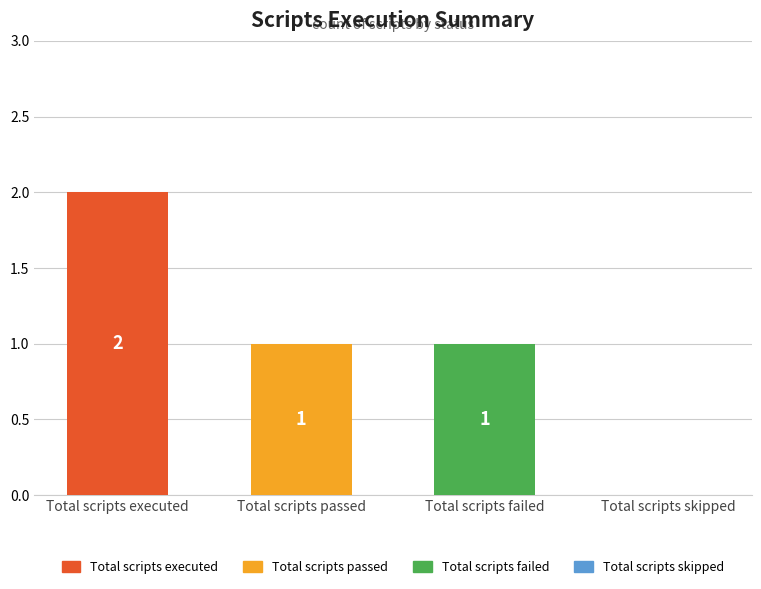

Which category has the highest value across all series?

Total scripts executed